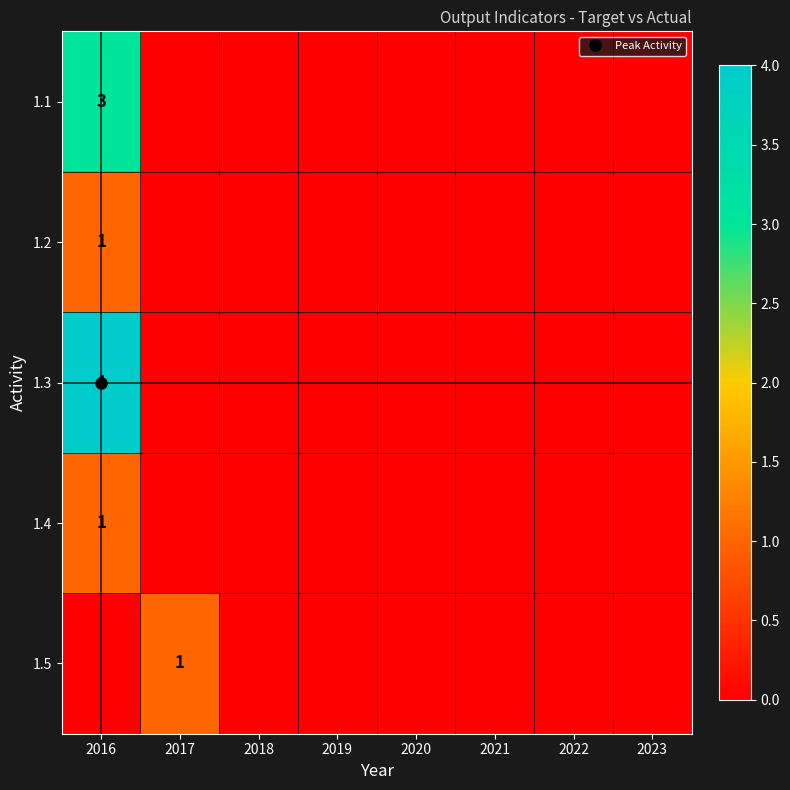

At which label does 1.4 reach its minimum?

2017